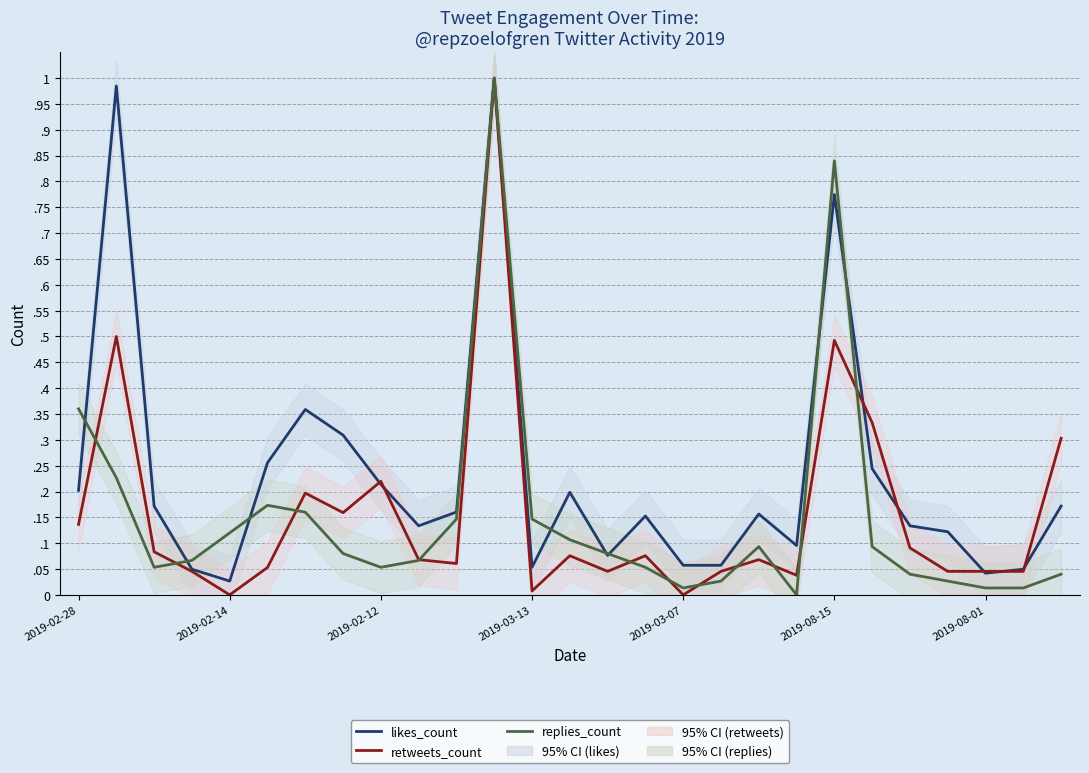

True or false: replies_count and retweets_count cross at least once.

True